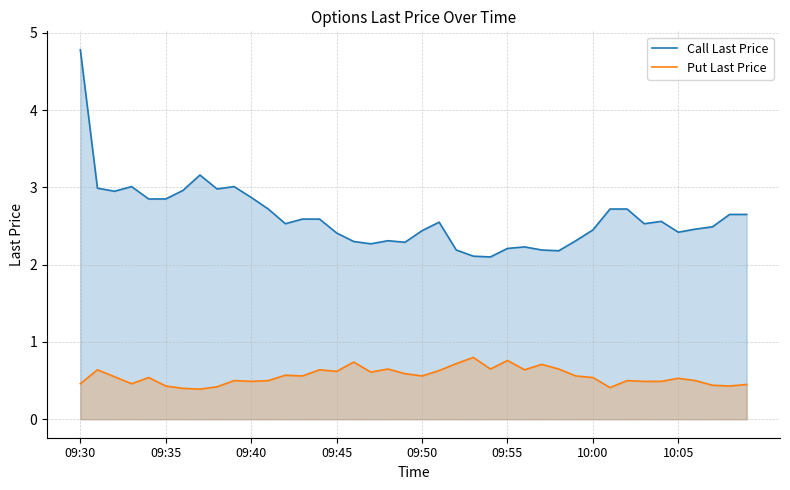

True or false: Call Last Price has a value of 0.7 at 09:40.

False